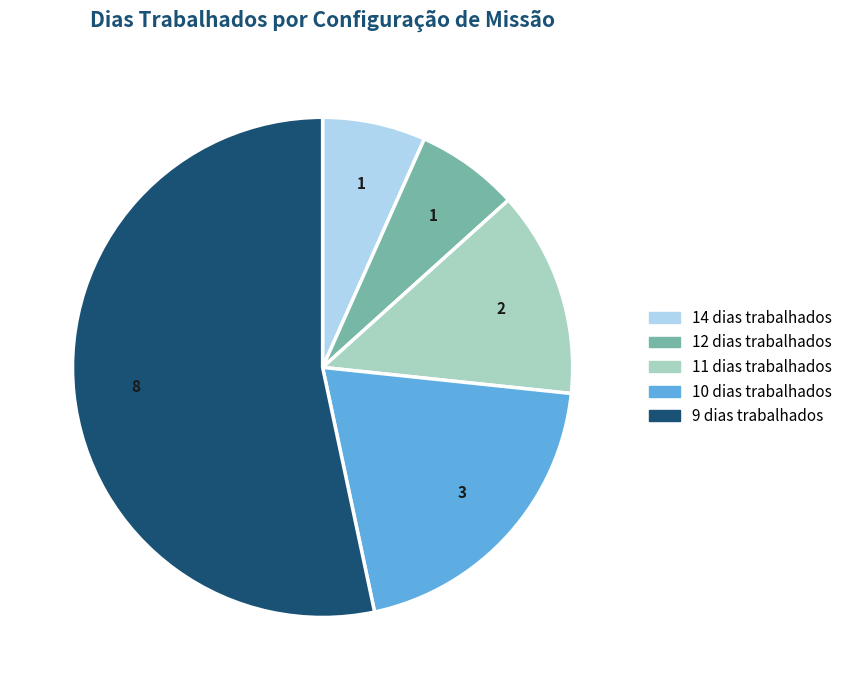

Does any single category account for the majority?

Yes